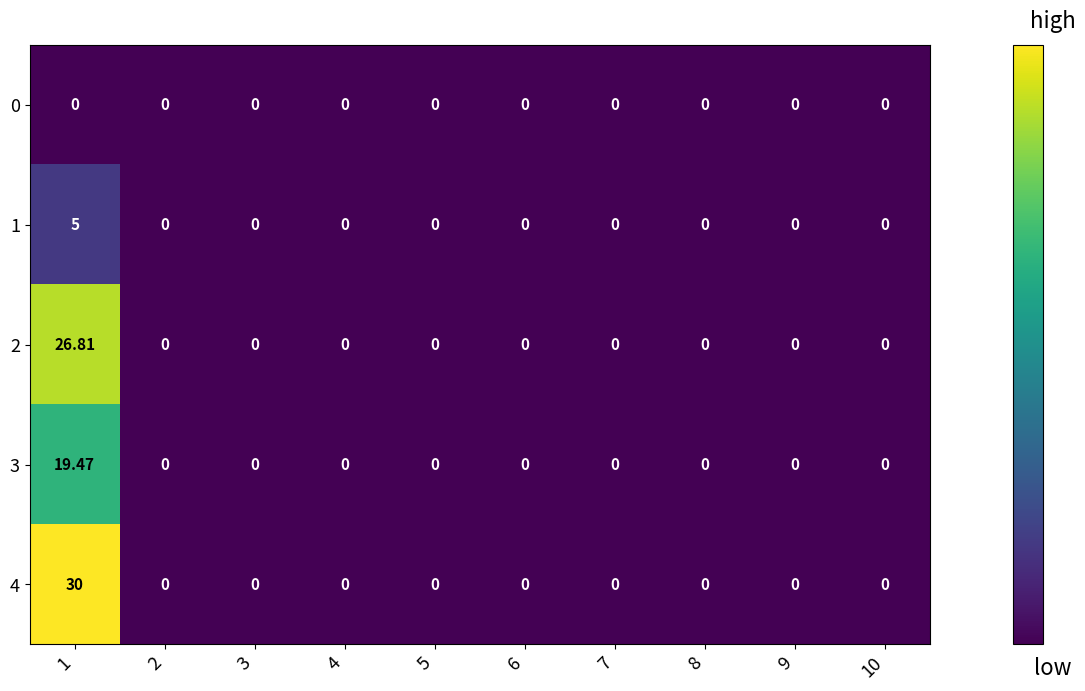

At which category is the sum across all series the highest?

1